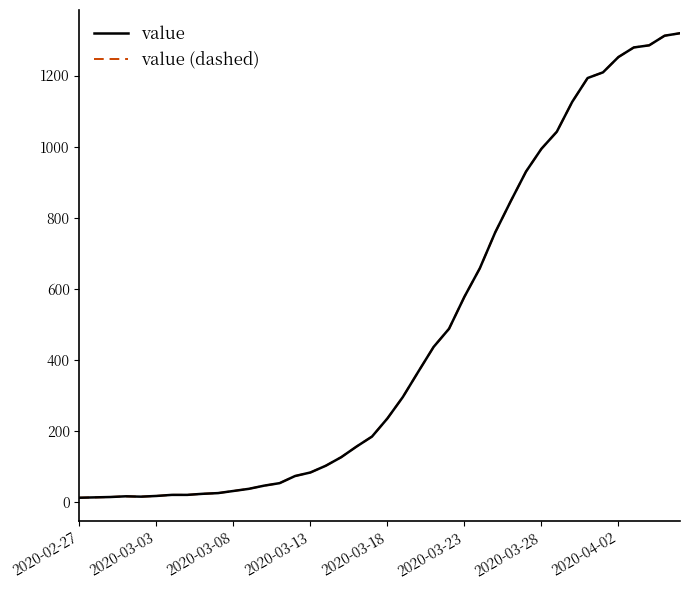

Which category has the lowest value across all series?

2020-02-27